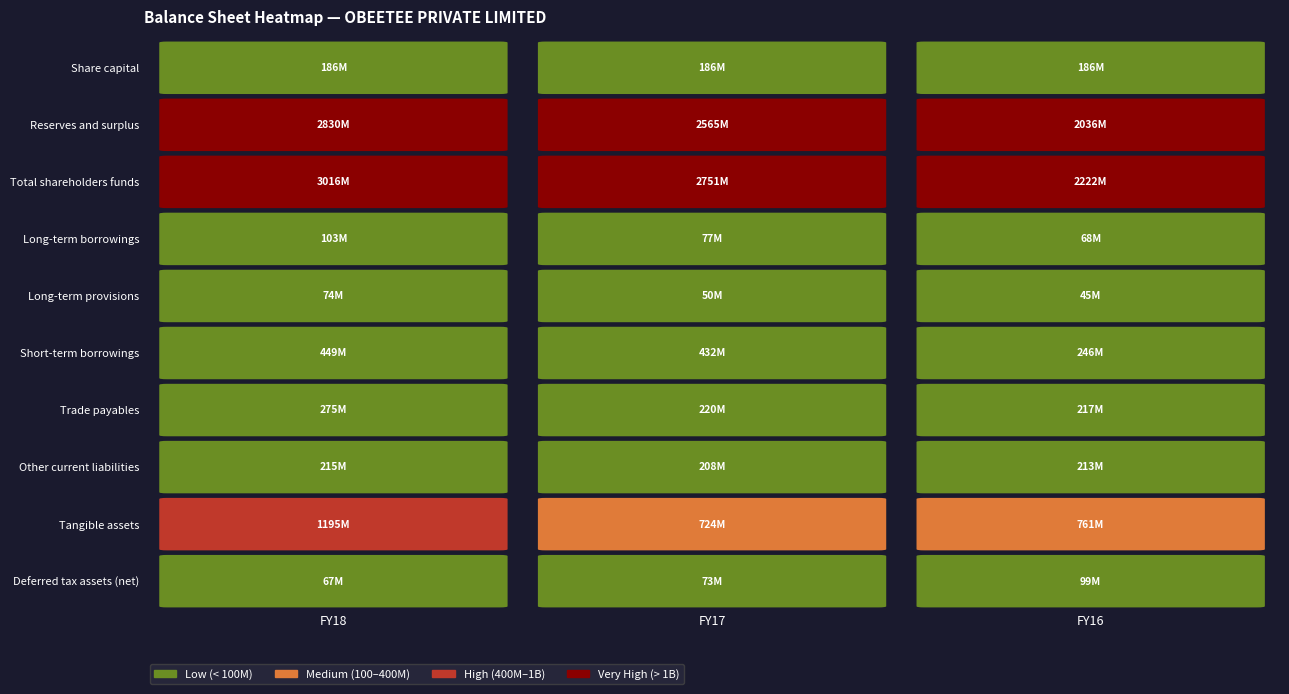

Is the value of Share capital at 0 greater than the value of Trade payables at 1?

No